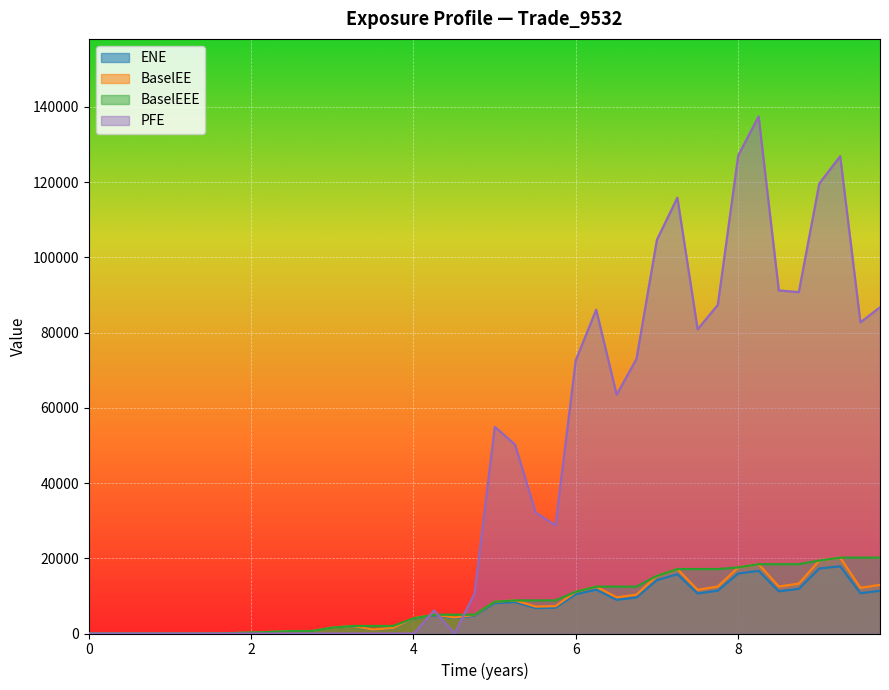

Which series has the largest total across all categories?

PFE